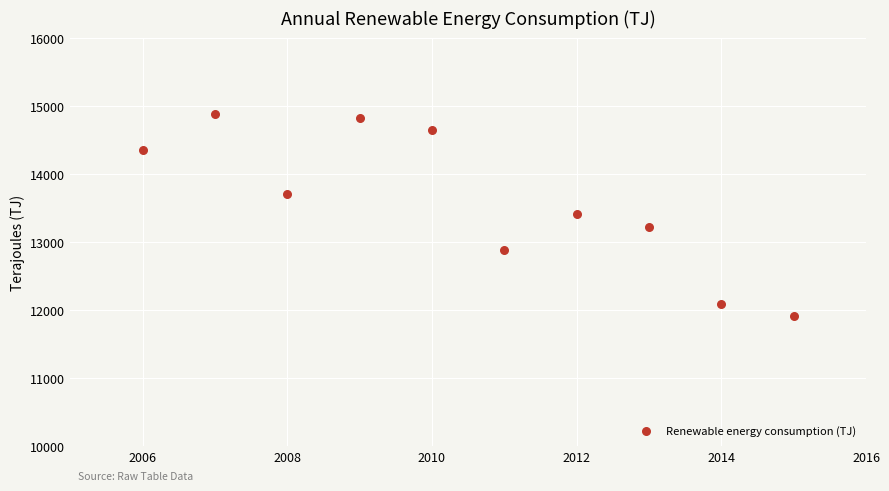

What is the range of X values (max minus min)?

9.0